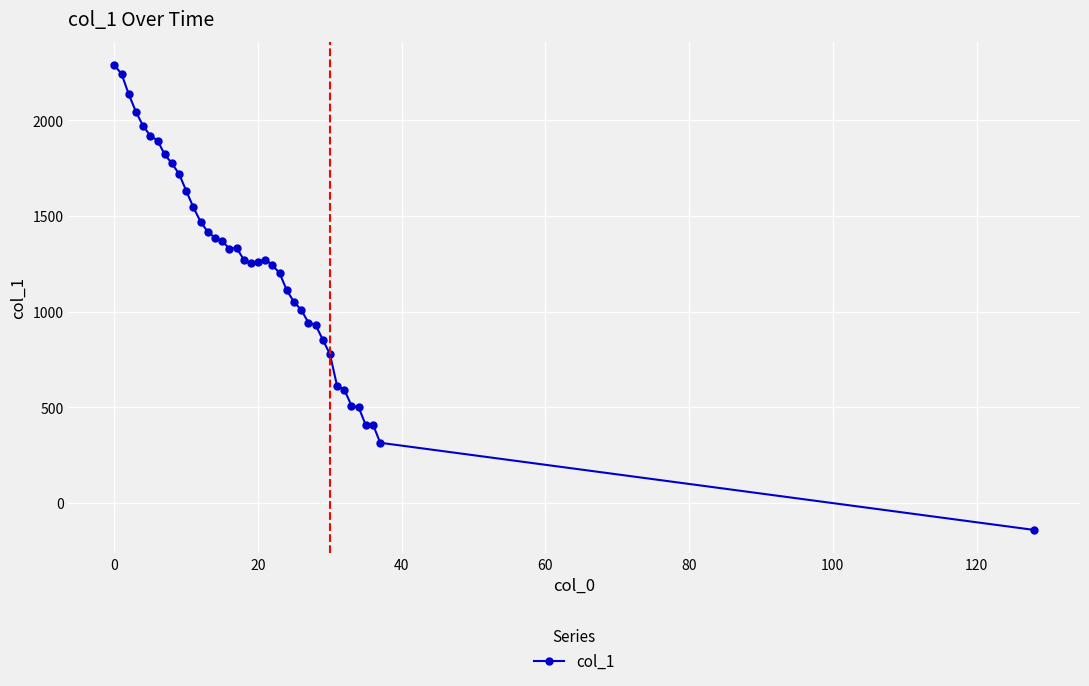

What is the difference between the maximum and minimum values?

2428.9